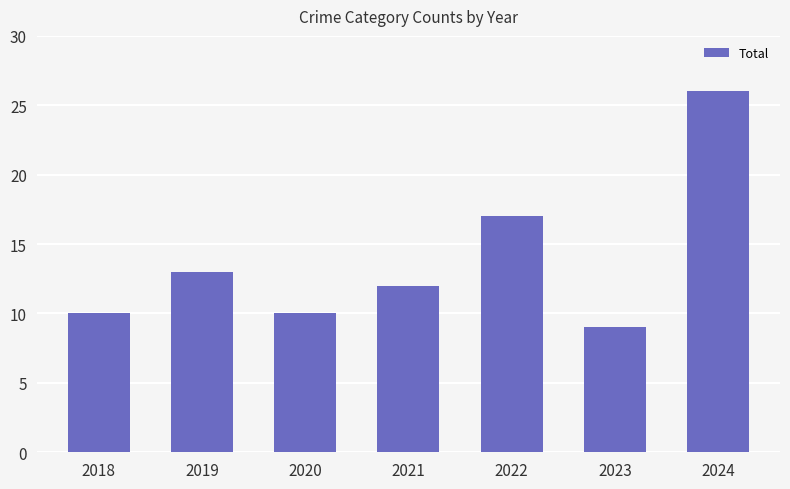

What is the difference between the second highest and minimum values?

8